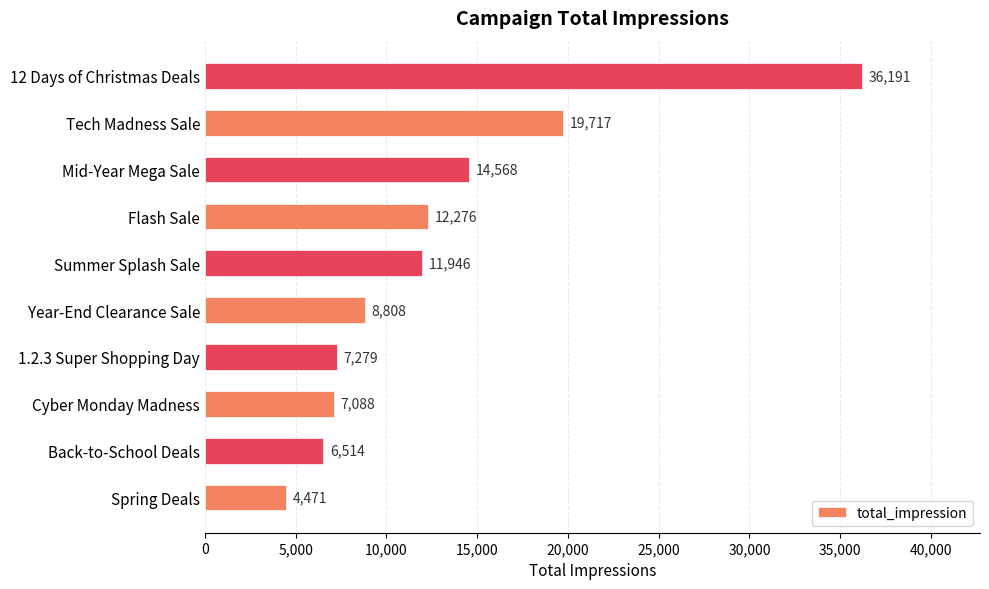

What is the change in value from 1.2.3 Super Shopping Day to Mid-Year Mega Sale?

+7289